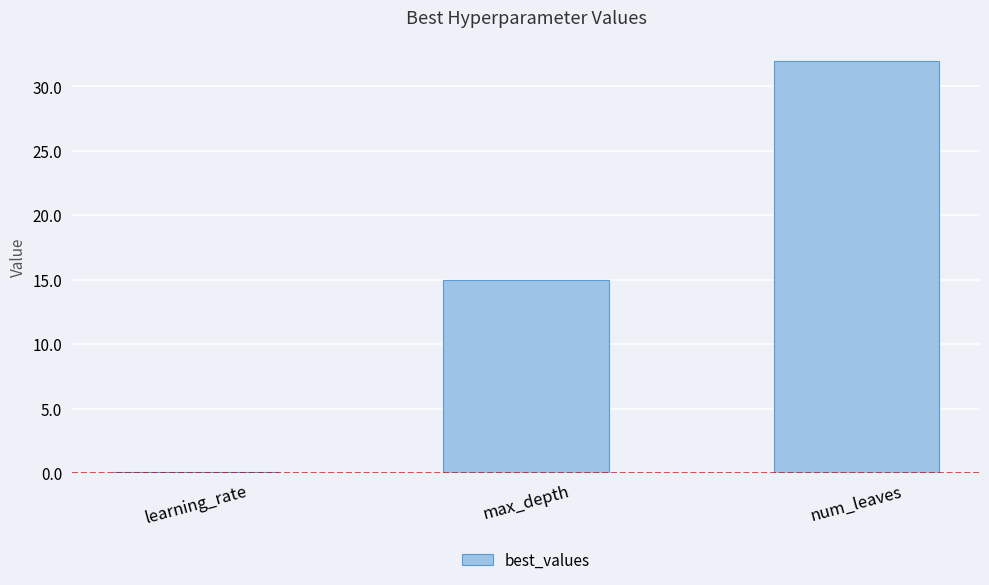

What is the approximate value at max_depth?

15.0